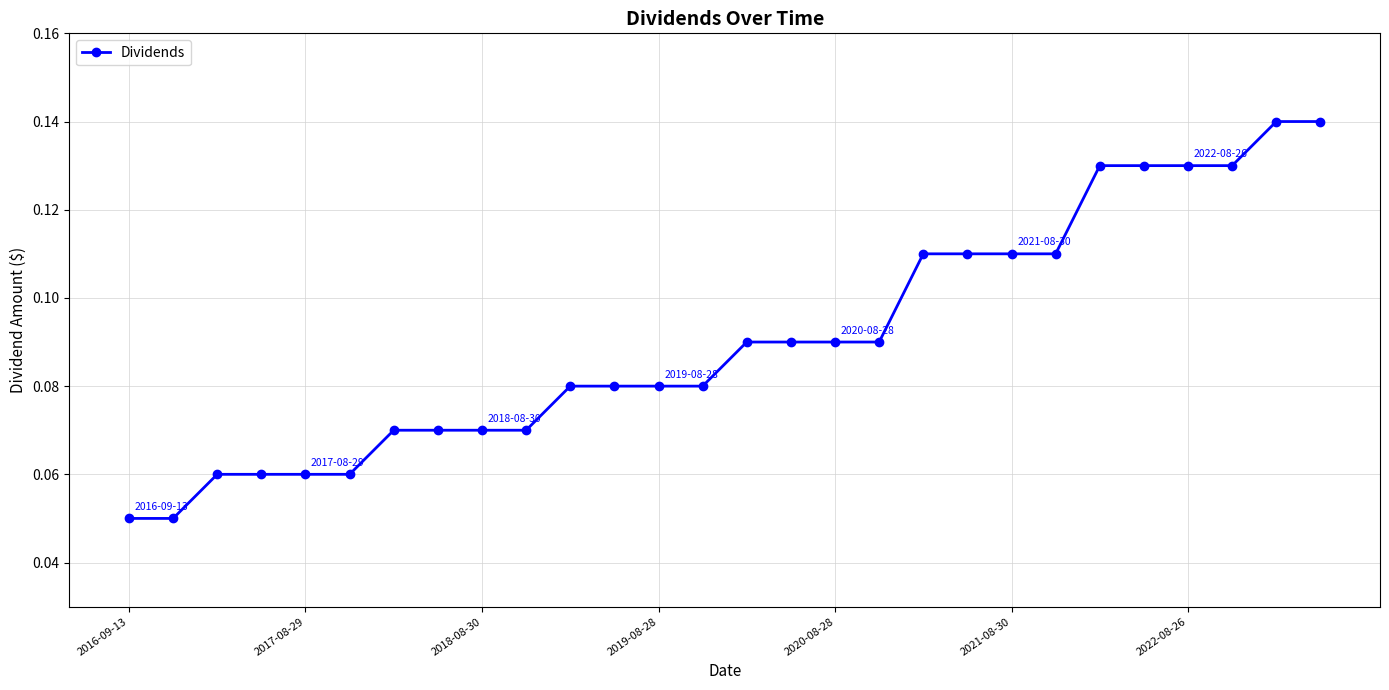

What is the sum of all values?

2.5